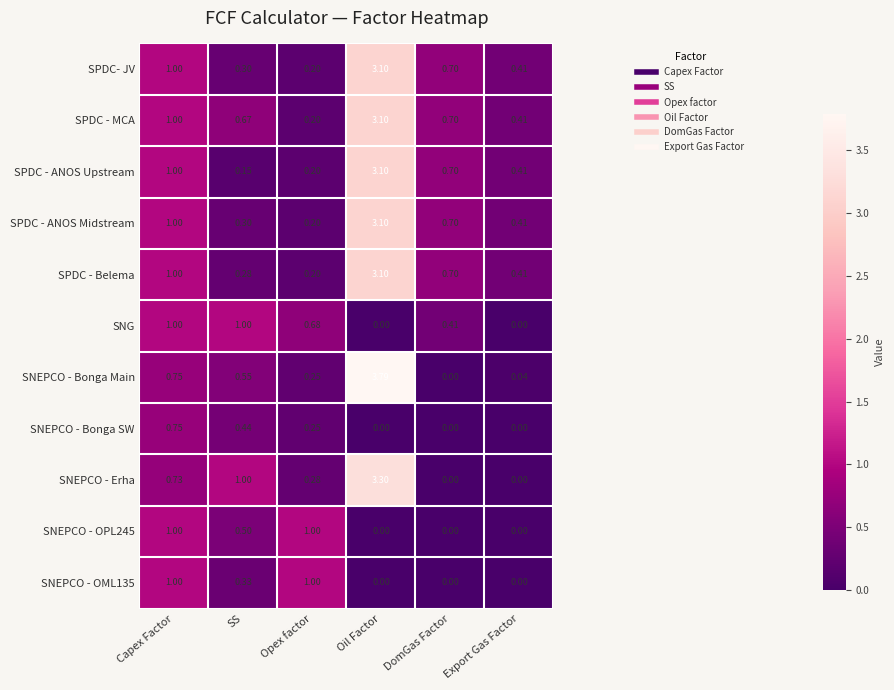

At how many categories does at least one series exceed 0?

6